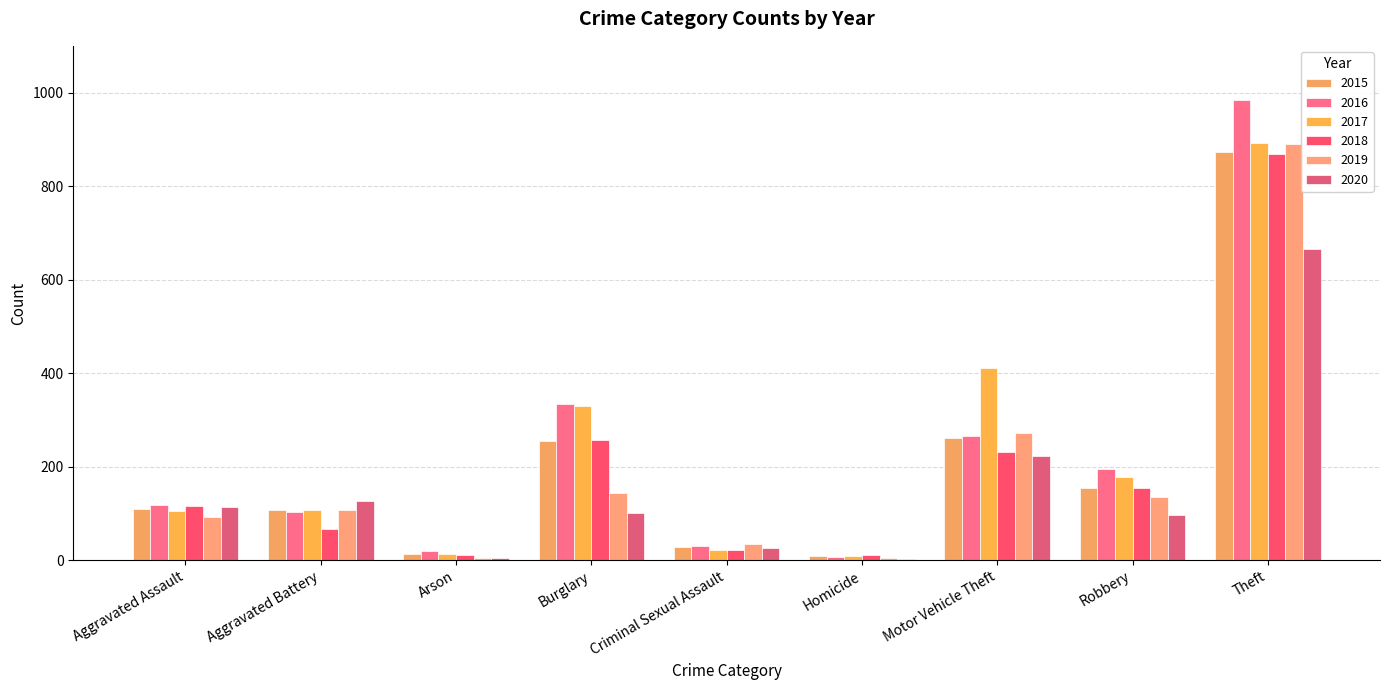

Reading left to right, list all the values displayed in this chart.

2015: Aggravated Assault=110	Aggravated Battery=108	Arson=13	Burglary=254	Criminal Sexual Assault=28	Homicide=9	Motor Vehicle Theft=261	Robbery=154	Theft=874
2016: Aggravated Assault=118	Aggravated Battery=102	Arson=20	Burglary=333	Criminal Sexual Assault=30	Homicide=7	Motor Vehicle Theft=265	Robbery=194	Theft=984
2017: Aggravated Assault=105	Aggravated Battery=108	Arson=14	Burglary=329	Criminal Sexual Assault=21	Homicide=8	Motor Vehicle Theft=411	Robbery=178	Theft=892
2018: Aggravated Assault=115	Aggravated Battery=67	Arson=12	Burglary=257	Criminal Sexual Assault=21	Homicide=10	Motor Vehicle Theft=231	Robbery=155	Theft=868
2019: Aggravated Assault=92	Aggravated Battery=108	Arson=5	Burglary=143	Criminal Sexual Assault=35	Homicide=5	Motor Vehicle Theft=273	Robbery=135	Theft=891
2020: Aggravated Assault=113	Aggravated Battery=126	Arson=4	Burglary=100	Criminal Sexual Assault=27	Homicide=2	Motor Vehicle Theft=222	Robbery=97	Theft=666